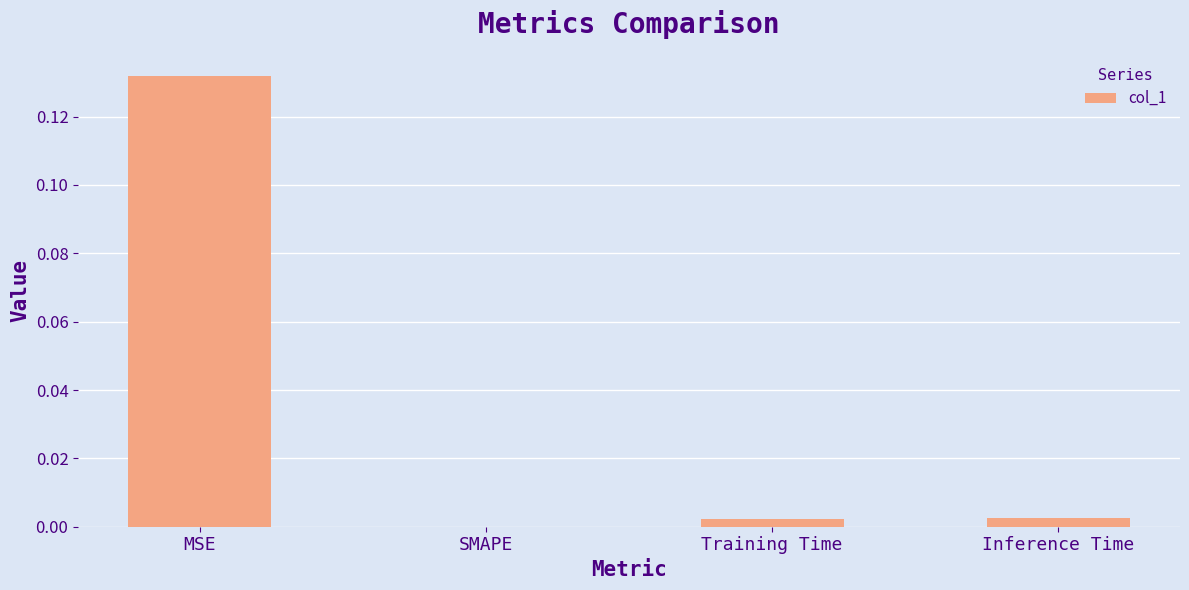

Which category has the highest value across all series?

MSE